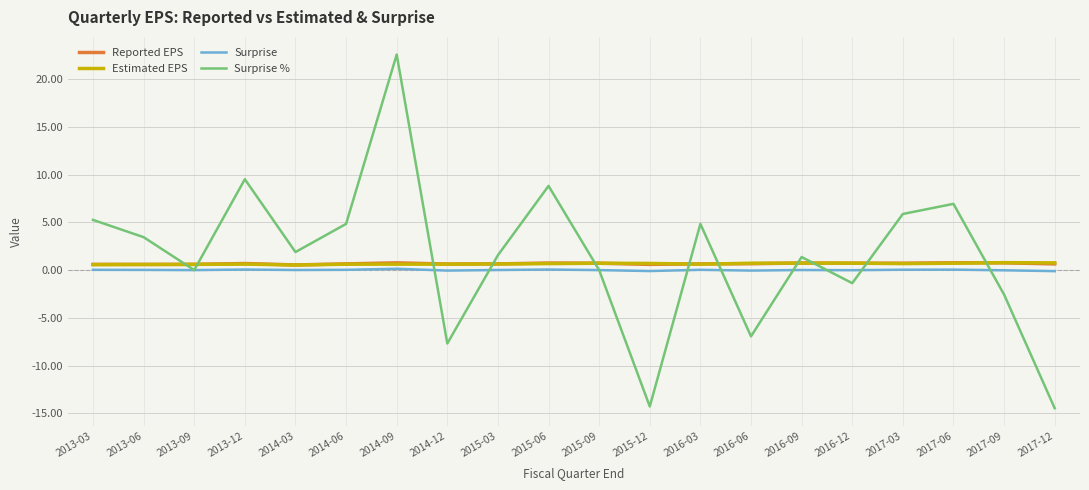

Is it true that Surprise equals 0.0 at 2016-09?

True